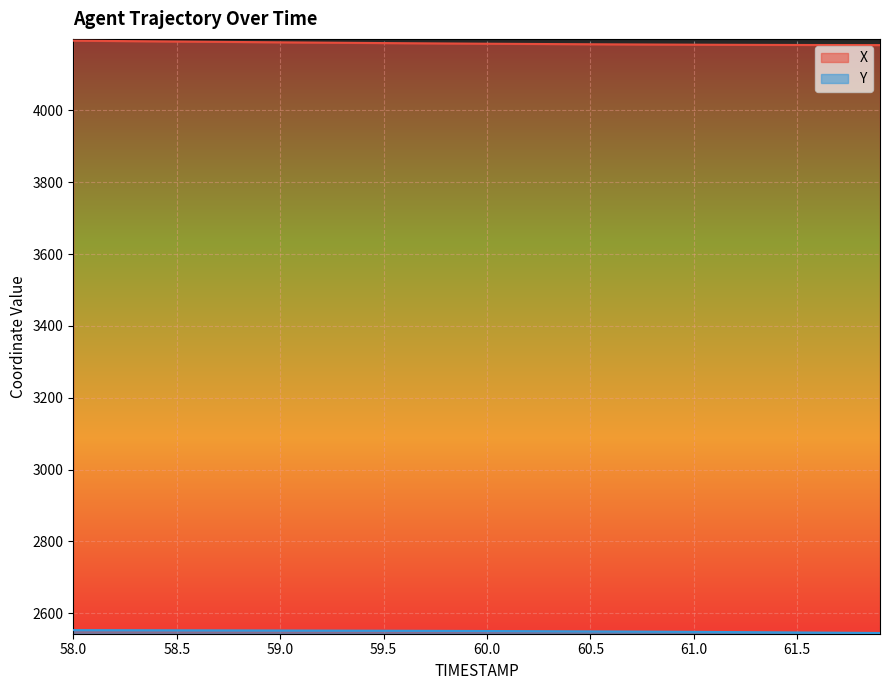

The Y series shows 1543.4 at 60.0. True or false?

False